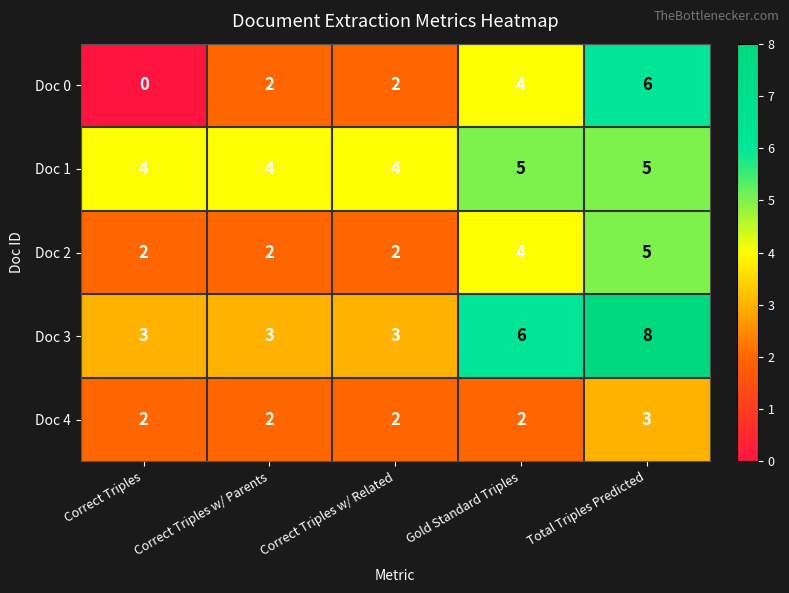

Reading left to right, transcribe all the data shown in this chart.

Doc 0: 0	2	2	4	6
Doc 1: 4	4	4	5	5
Doc 2: 2	2	2	4	5
Doc 3: 3	3	3	6	8
Doc 4: 2	2	2	2	3